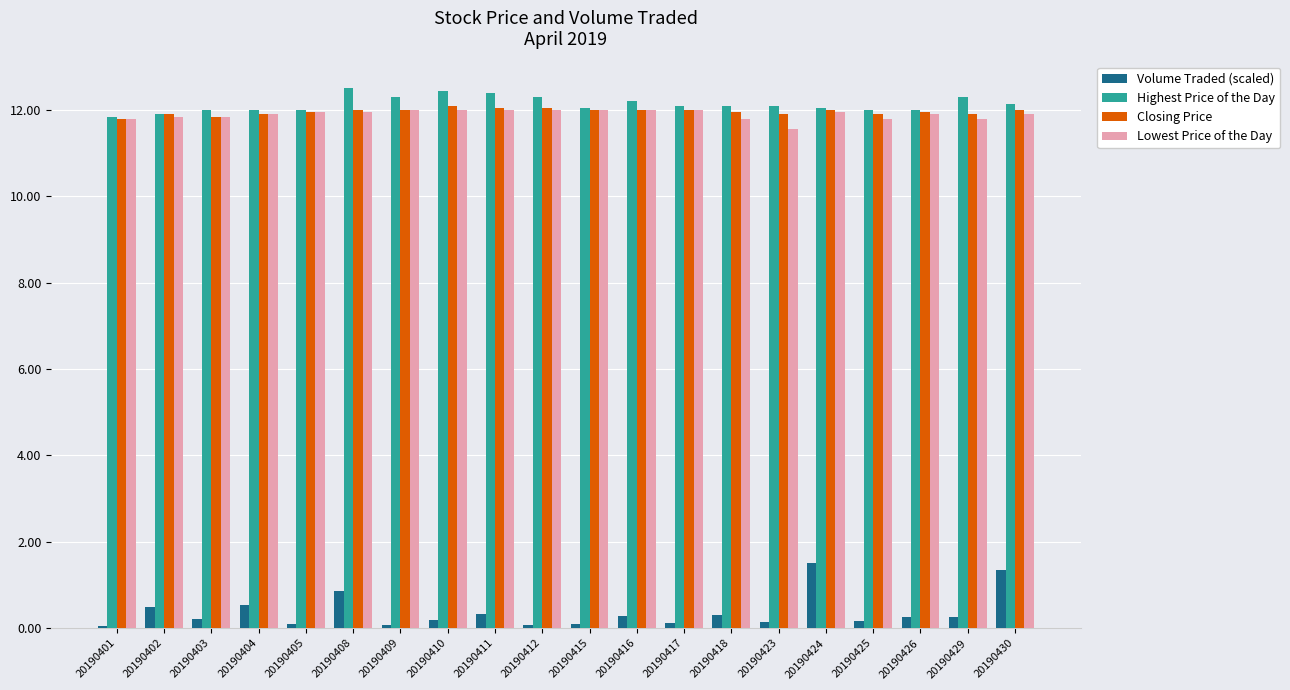

What is the sum of the Closing Price values at 20190425 and 20190412?

24.0